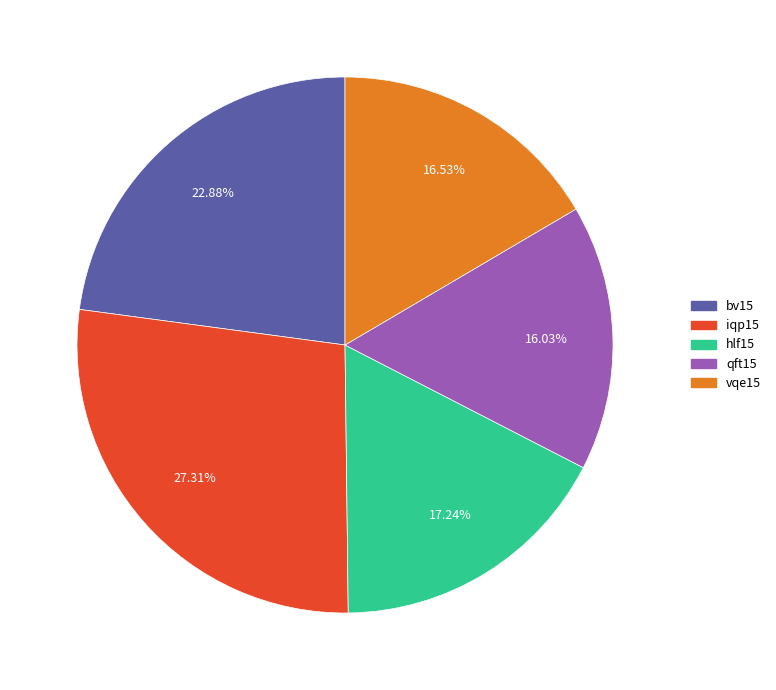

Does hlf15 account for over 50% of the chart?

No